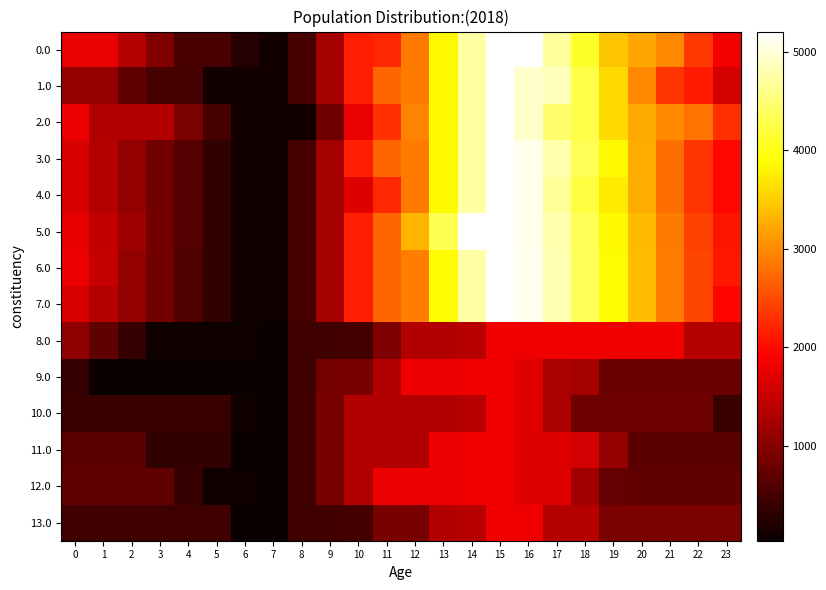

Reading left to right, extract all data points from this chart.

0.0: 0=1769.0	1=1769.0	2=1354.6	3=946.1	4=537.1	5=533.5	6=249.2	7=103.7	8=508.2	9=1237.6	10=2169.1	11=2224.6	12=2865.5	13=3844.7	14=4728.6	15=5184.0	16=5184.0	17=4687.8	18=4095.9	19=3440.1	20=3207.9	21=2967.1	22=2368.9	23=1852.4
1.0: 0=1122.1	1=1122.1	2=707.6	3=511.4	4=511.4	5=103.7	6=103.7	7=103.7	8=508.2	9=1237.6	10=2169.1	11=2707.2	12=2865.5	13=3844.7	14=4728.6	15=5184.0	16=4940.5	17=4848.3	18=4256.4	19=3600.7	20=2964.4	21=2319.6	22=2125.4	23=1608.9
2.0: 0=1799.7	1=1345.7	2=1335.3	3=1330.8	4=921.9	5=514.2	6=103.7	7=103.7	8=103.7	9=833.1	10=1764.7	11=2302.8	12=2943.7	13=3844.7	14=4728.6	15=5184.0	16=4940.5	17=4444.3	18=4256.4	19=3600.7	20=3238.1	21=2997.3	22=2803.1	23=2286.6
3.0: 0=1650.2	1=1355.8	2=1100.9	3=852.1	4=602.7	5=354.6	6=103.7	7=103.7	8=508.2	9=1237.6	10=2169.1	11=2707.2	12=2865.5	13=3844.7	14=4728.6	15=5184.0	16=5100.1	17=4763.5	18=4331.2	19=3835.0	20=3258.3	21=2773.0	22=2334.4	23=1977.5
4.0: 0=1650.2	1=1355.8	2=1100.9	3=852.1	4=602.7	5=354.6	6=103.7	7=103.7	8=508.2	9=1237.6	10=1686.5	11=2224.6	12=2865.5	13=3844.7	14=4728.6	15=5184.0	16=5100.1	17=4663.4	18=4231.1	19=3734.9	20=3258.3	21=2773.0	22=2334.4	23=1977.5
5.0: 0=1750.3	1=1455.9	2=1201.0	3=852.1	4=602.7	5=354.6	6=103.7	7=103.7	8=508.2	9=1237.6	10=2169.1	11=2707.2	12=3320.9	13=4300.1	14=5184.0	15=5184.0	16=5100.1	17=4763.5	18=4331.2	19=3835.0	20=3358.4	21=2873.2	22=2434.5	23=2077.6
6.0: 0=1779.4	1=1486.0	2=1097.3	3=849.4	4=601.1	5=354.0	6=104.1	7=104.1	8=508.6	9=1238.0	10=2169.5	11=2707.6	12=2885.5	13=3864.7	14=4748.6	15=5204.0	16=5121.1	17=4785.5	18=4354.2	19=3859.0	20=3383.4	21=2899.2	22=2461.6	23=2105.7
7.0: 0=1644.6	1=1351.1	2=1097.3	3=849.4	4=601.1	5=354.0	6=104.1	7=104.1	8=508.6	9=1238.0	10=2169.5	11=2707.6	12=2885.5	13=3864.7	14=4748.6	15=5204.0	16=5121.1	17=4785.5	18=4354.2	19=3859.0	20=3383.4	21=2899.2	22=2461.6	23=1970.8
8.0: 0=1075.0	1=716.9	2=398.4	3=85.9	4=85.9	5=85.9	6=85.9	7=36.4	8=440.9	9=460.6	10=485.1	11=935.6	12=1347.5	13=1347.5	14=1369.5	15=1820.0	16=1820.0	17=1820.0	18=1820.0	19=1820.0	20=1820.0	21=1820.0	22=1360.4	23=1360.4
9.0: 0=394.5	1=36.4	2=36.4	3=36.4	4=36.4	5=36.4	6=36.4	7=36.4	8=440.9	9=872.6	10=897.1	11=1347.5	12=1798.0	13=1798.0	14=1820.0	15=1820.0	16=1672.5	17=1272.2	18=1245.0	19=785.4	20=785.4	21=785.4	22=785.4	23=785.4
10.0: 0=400.5	1=400.5	2=400.5	3=400.5	4=400.5	5=400.5	6=85.9	7=36.4	8=440.9	9=891.3	10=1341.8	11=1347.5	12=1347.5	13=1347.5	14=1369.5	15=1820.0	16=1672.5	17=1272.2	18=812.6	19=812.6	20=812.6	21=812.6	22=812.6	23=400.5
11.0: 0=663.4	1=663.4	2=663.4	3=350.9	4=350.9	5=350.9	6=36.4	7=36.4	8=440.9	9=891.3	10=1341.8	11=1341.8	12=1347.5	13=1798.0	14=1820.0	15=1820.0	16=1672.5	17=1672.5	18=1582.6	19=1123.0	20=663.4	21=663.4	22=663.4	23=663.4
12.0: 0=710.7	1=710.7	2=710.7	3=710.7	4=397.6	5=85.9	6=85.9	7=36.4	8=440.9	9=891.3	10=1341.8	11=1792.2	12=1798.0	13=1798.0	14=1820.0	15=1820.0	16=1672.5	17=1672.5	18=1212.9	19=753.3	20=710.7	21=710.7	22=710.7	23=710.7
13.0: 0=445.9	1=445.9	2=445.9	3=445.9	4=445.9	5=445.9	6=36.4	7=36.4	8=440.9	9=460.6	10=485.1	11=897.1	12=897.1	13=1347.5	14=1369.5	15=1820.0	16=1820.0	17=1360.4	18=1360.4	19=905.5	20=905.5	21=905.5	22=905.5	23=905.5